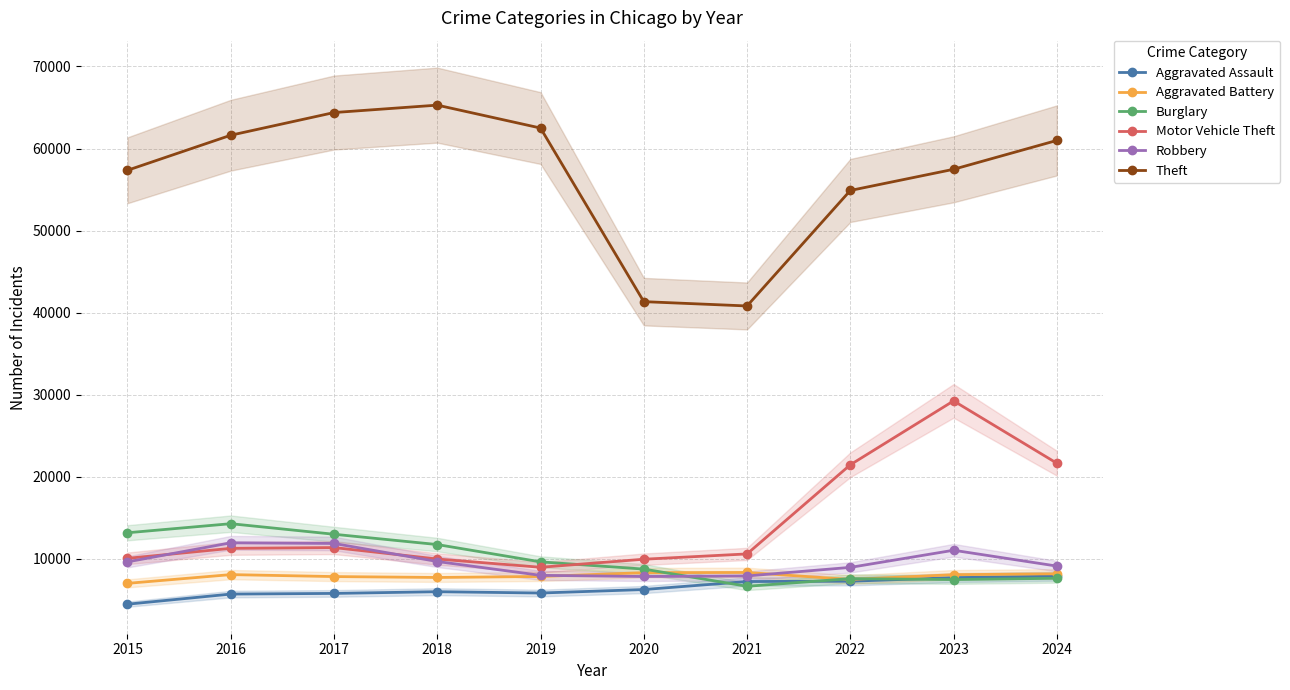

What is the sum of all Robbery values?

96070